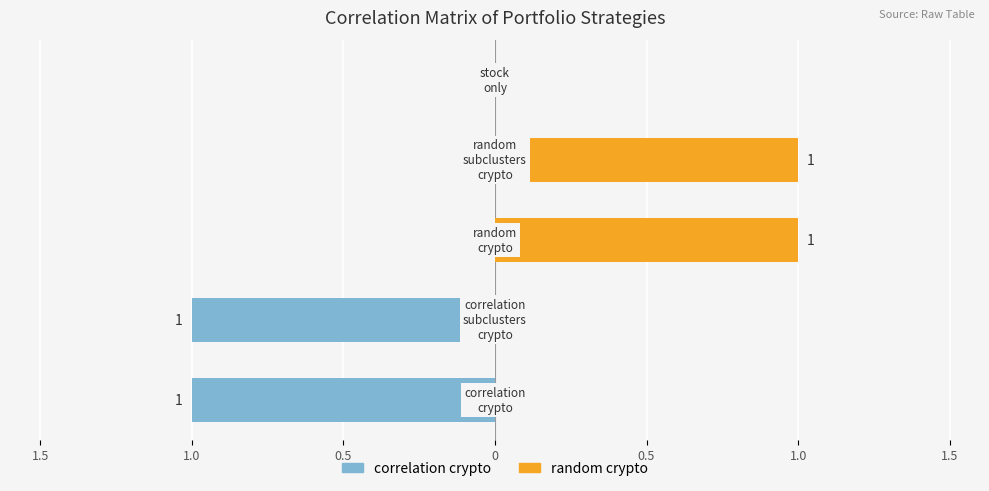

What is the difference between the maximum and minimum values in the random_crypto series?

1